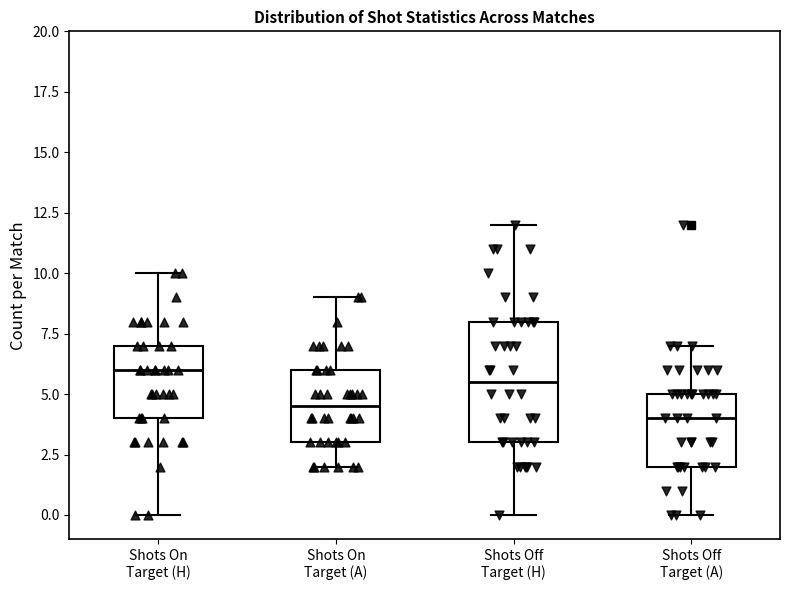

Which box is the tallest, from its lower edge to its upper edge?

Shots Off Target (H)